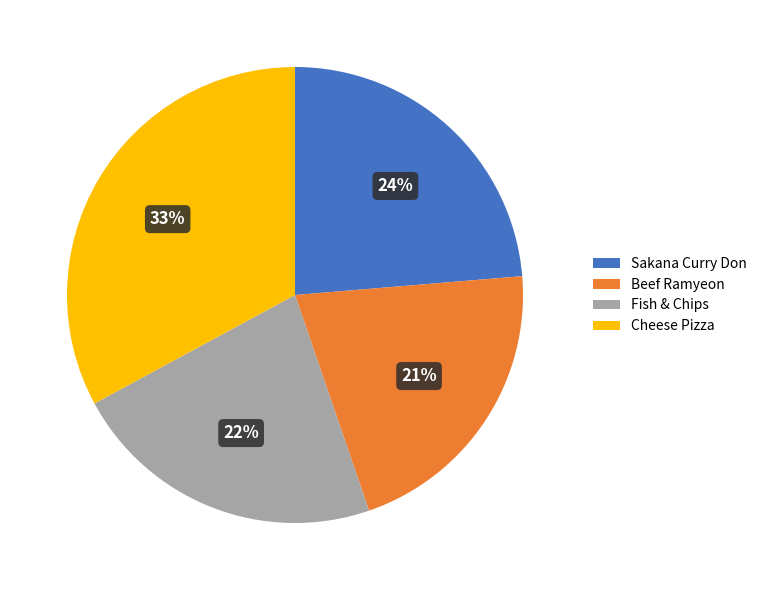

Does Beef Ramyeon account for over 50% of the chart?

No